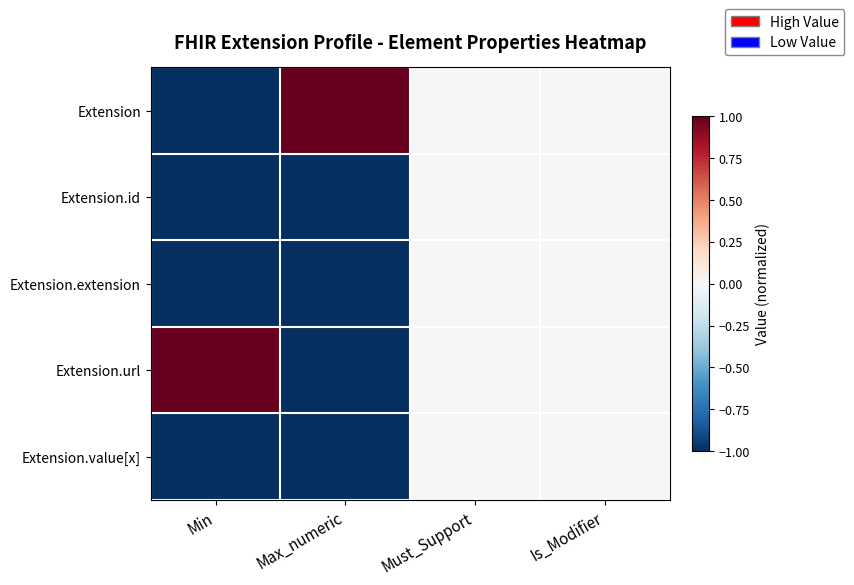

Reading right to left, what are all the values shown in this chart?

Extension: Is_Modifier=0.0	Must_Support=0.0	Max_numeric=1.0	Min=-1.0
Extension.id: Is_Modifier=0.0	Must_Support=0.0	Max_numeric=-1.0	Min=-1.0
Extension.extension: Is_Modifier=0.0	Must_Support=0.0	Max_numeric=-1.0	Min=-1.0
Extension.url: Is_Modifier=0.0	Must_Support=0.0	Max_numeric=-1.0	Min=1.0
Extension.value[x]: Is_Modifier=0.0	Must_Support=0.0	Max_numeric=-1.0	Min=-1.0